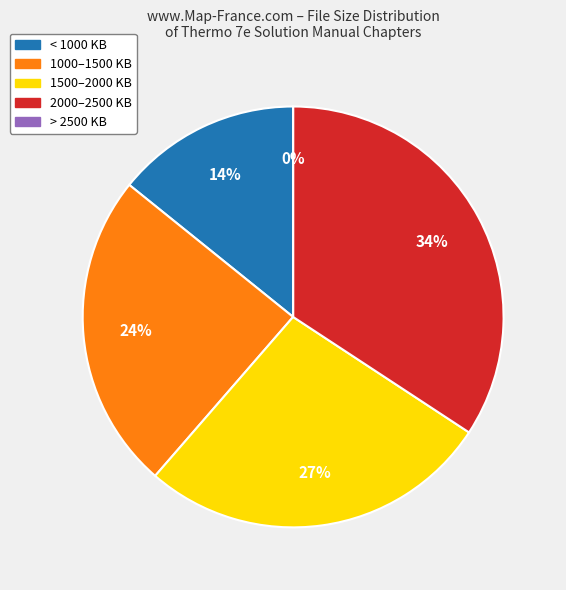

Is there a majority slice in this chart?

No